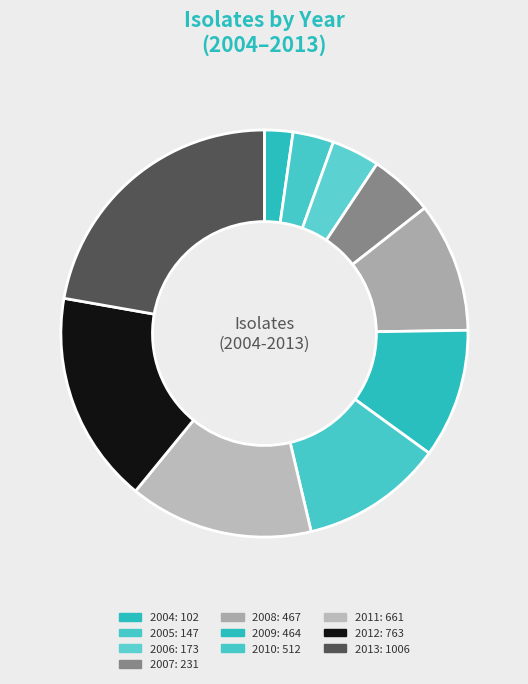

What is the change in value from 2007 to 2009?

+233